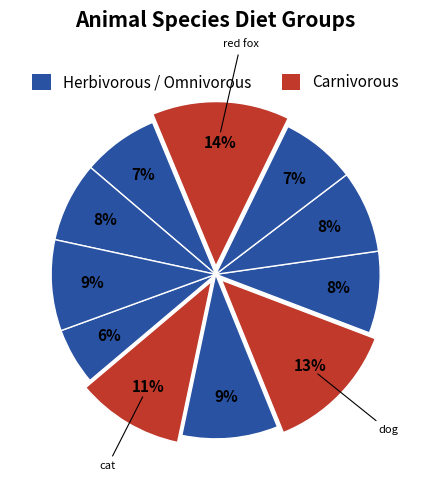

How many segments does this pie chart have?

11